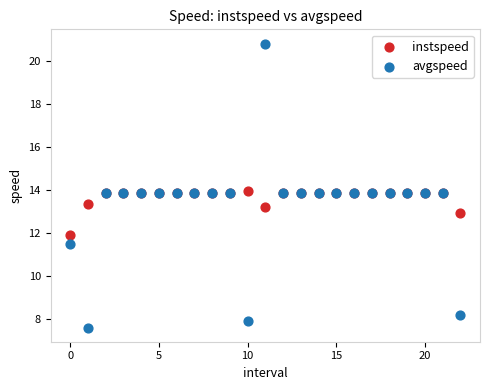

Which series has the largest Y range (max minus min)?

avgspeed